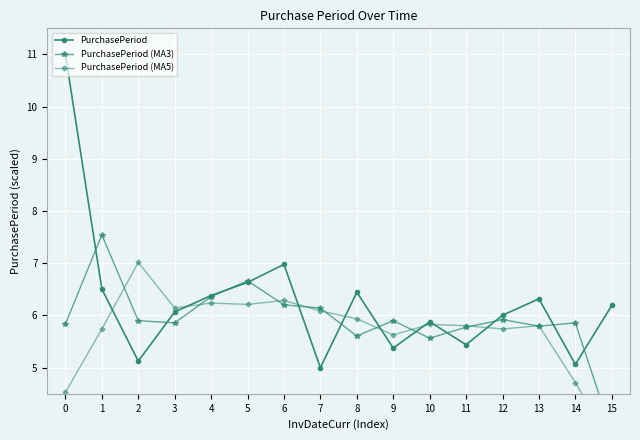

Is it true that PurchasePeriod equals 9.1 at 4?

False